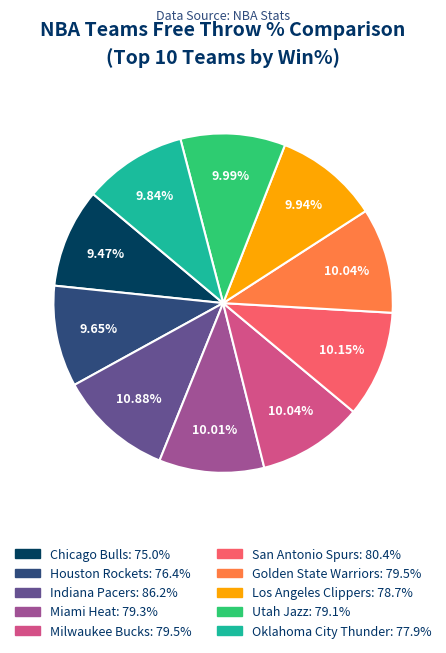

Is it true that San Antonio Spurs is 20% of the pie?

False